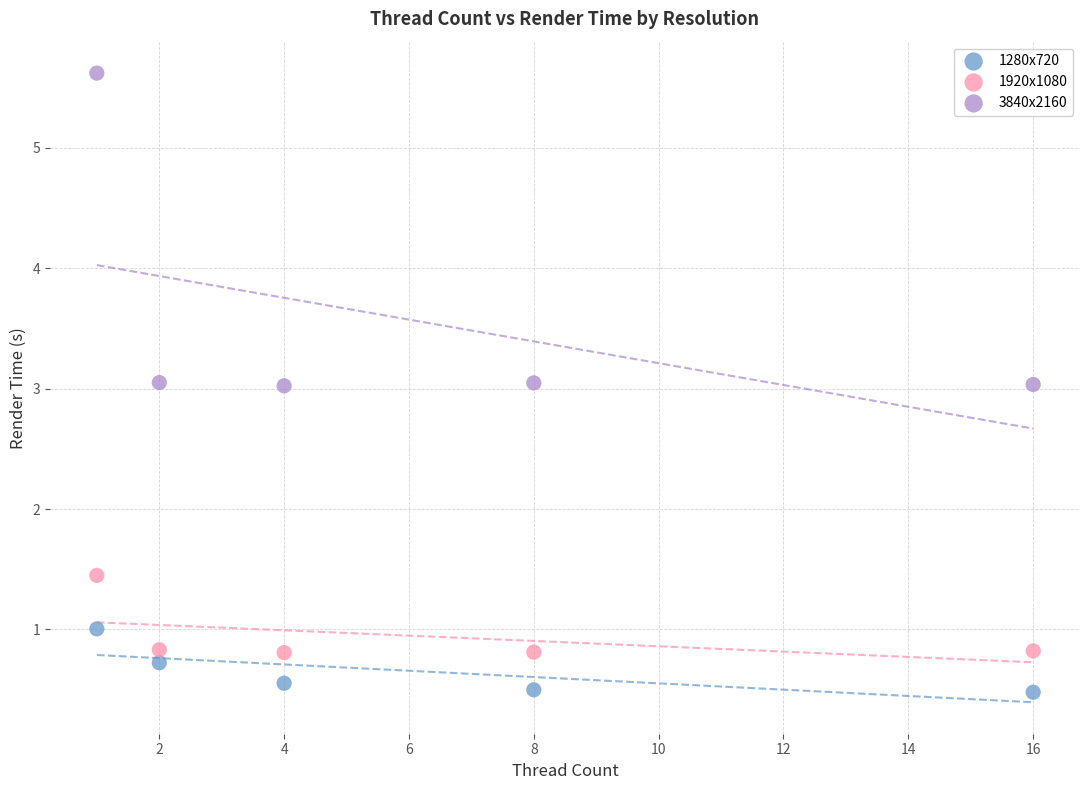

Across all data points, what is the range of X values (max minus min)?

15.0